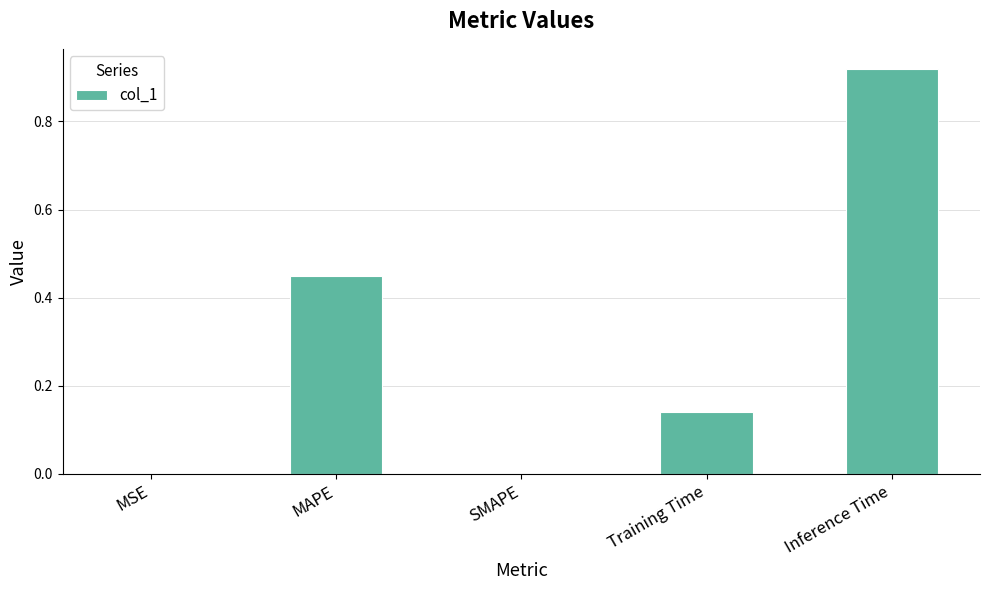

True or false: the data shows 1.2 at Inference Time.

False